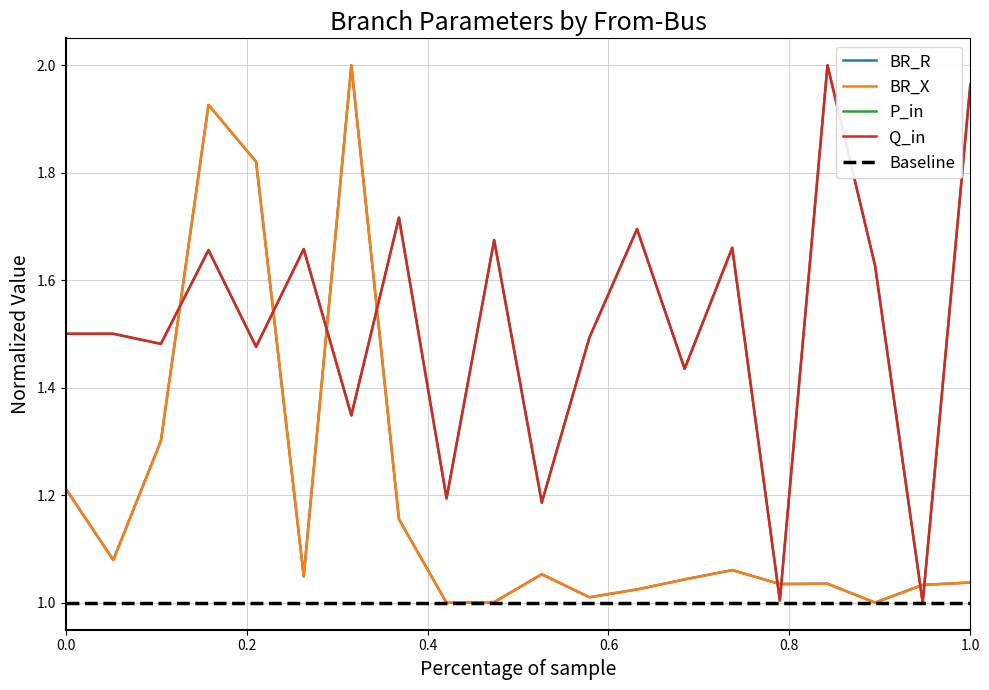

How many times do BR_X and Q_in cross each other?

8